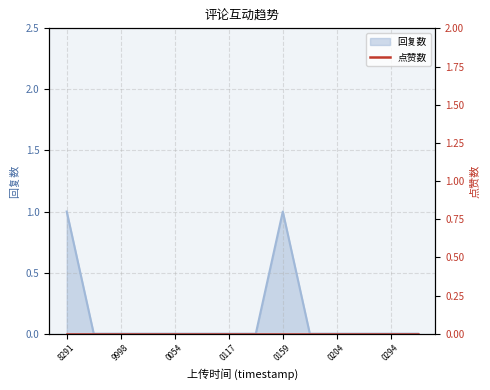

Reading left to right, list all the values displayed in this chart.

1	0	0	0	0	0	0	0	1	0	0	0	0	0